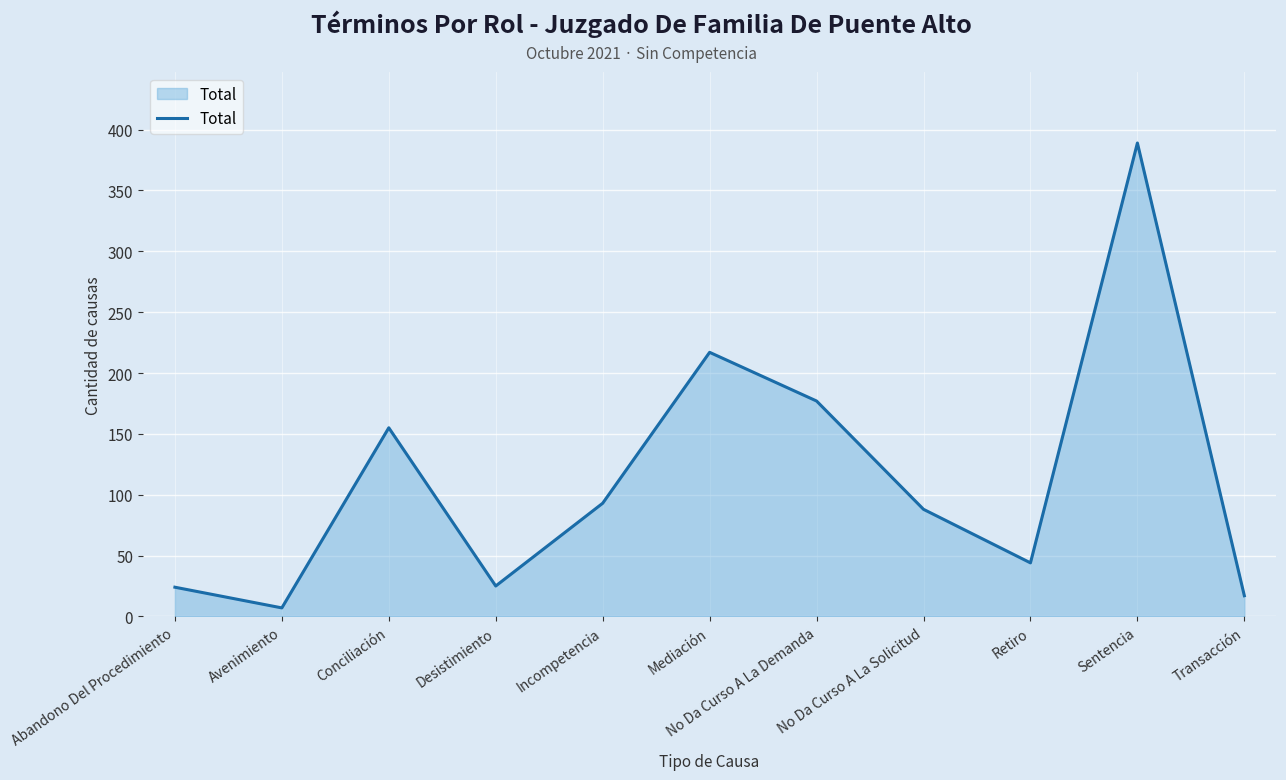

What is the difference between the maximum and minimum values?

382